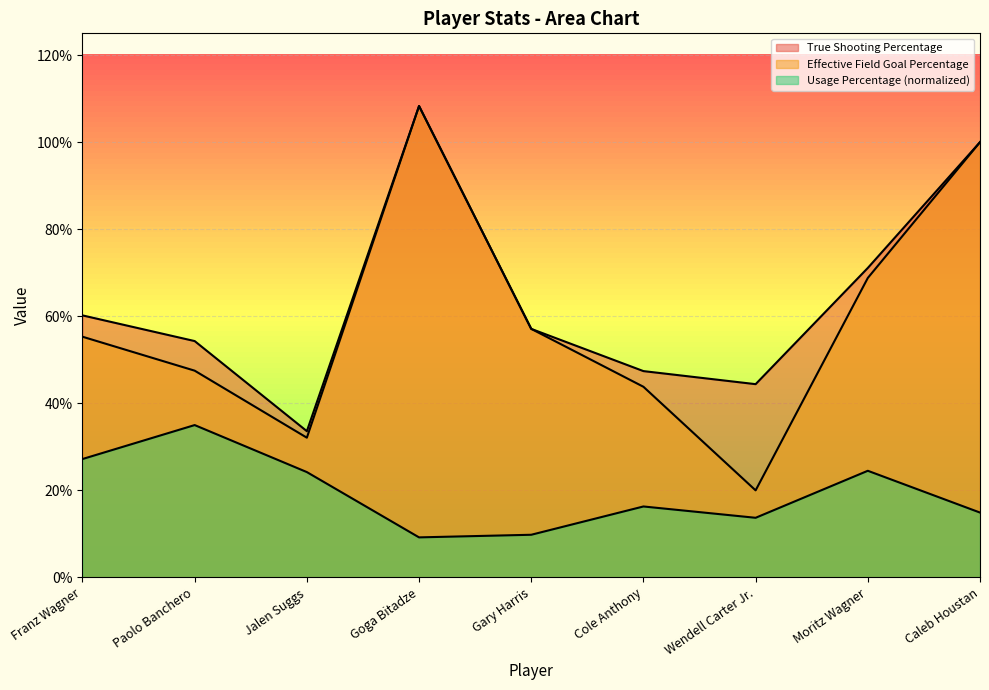

Count the True Shooting Percentage values in the range 0 to 1.

8